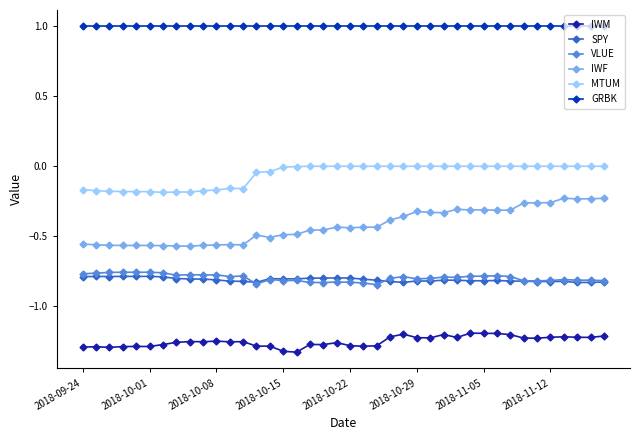

True or false: MTUM and SPY intersect in this chart.

False